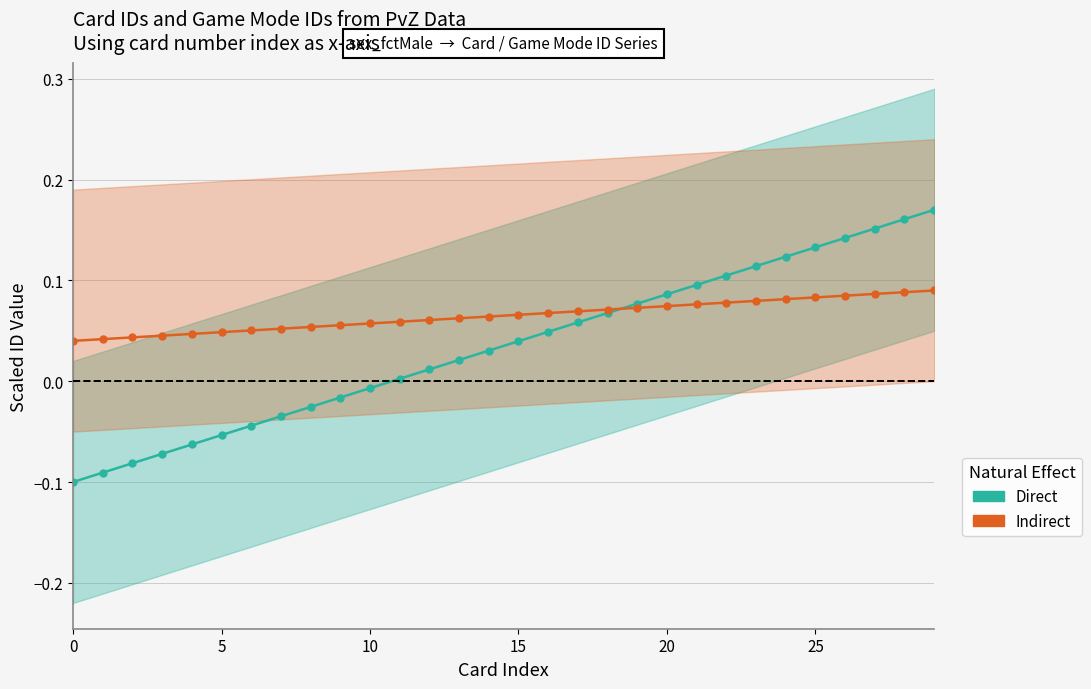

Which series has the largest total across all categories?

Indirect